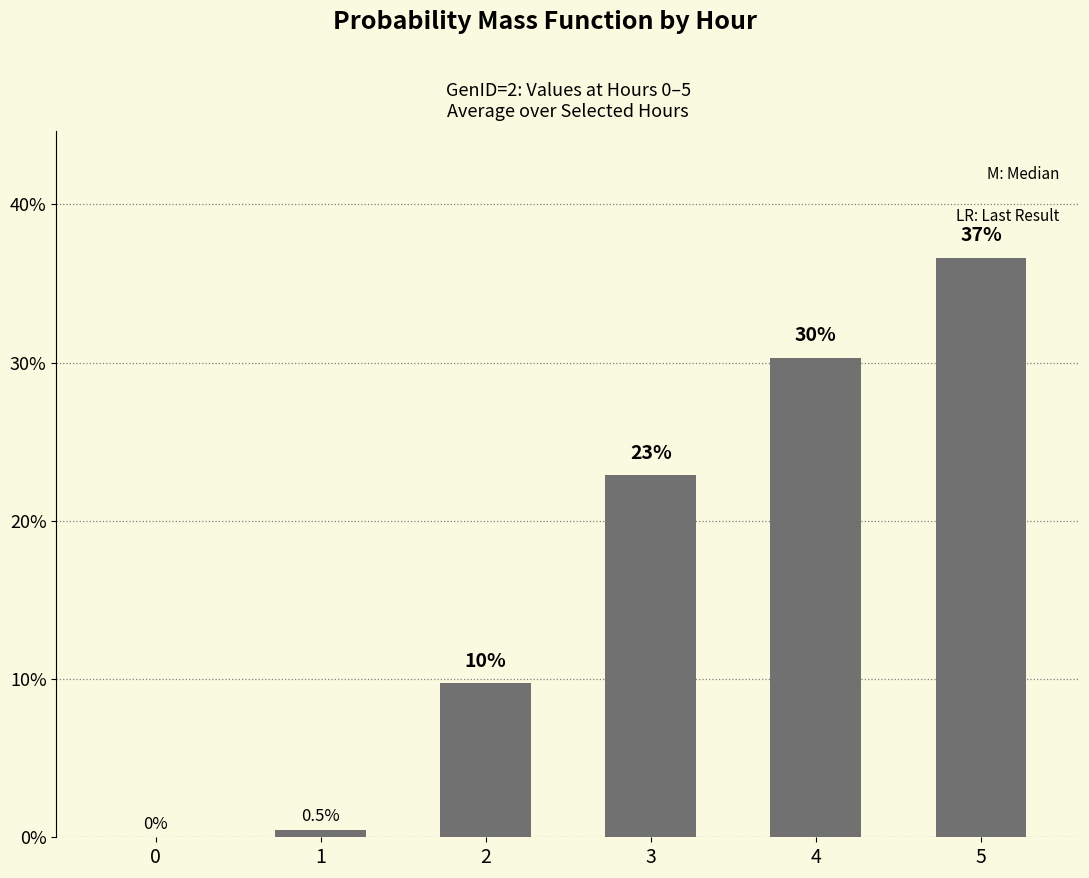

Rank the categories by value from lowest to highest.

0, 1, 2, 3, 4, 5